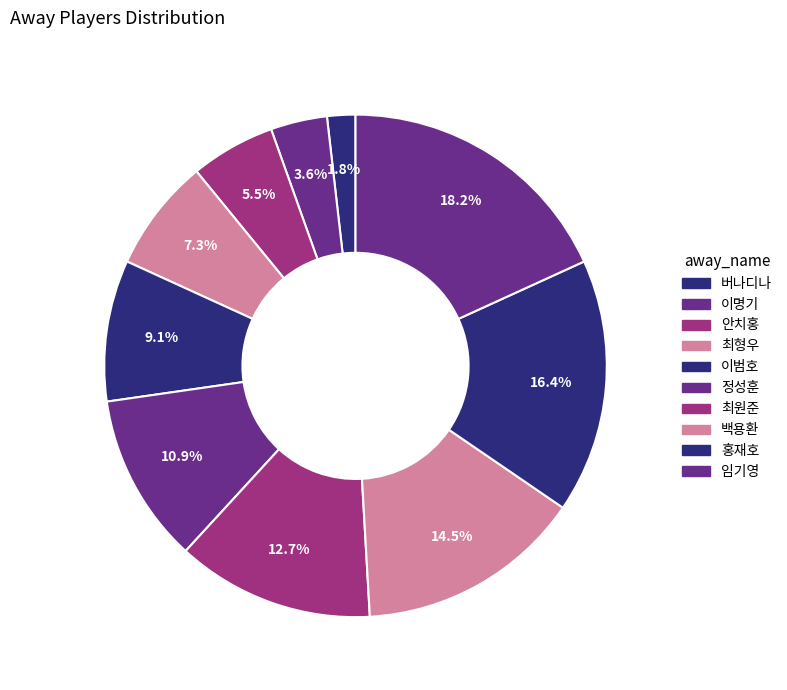

To the nearest percent, what is the difference between the largest and smallest slice percentages?

16%